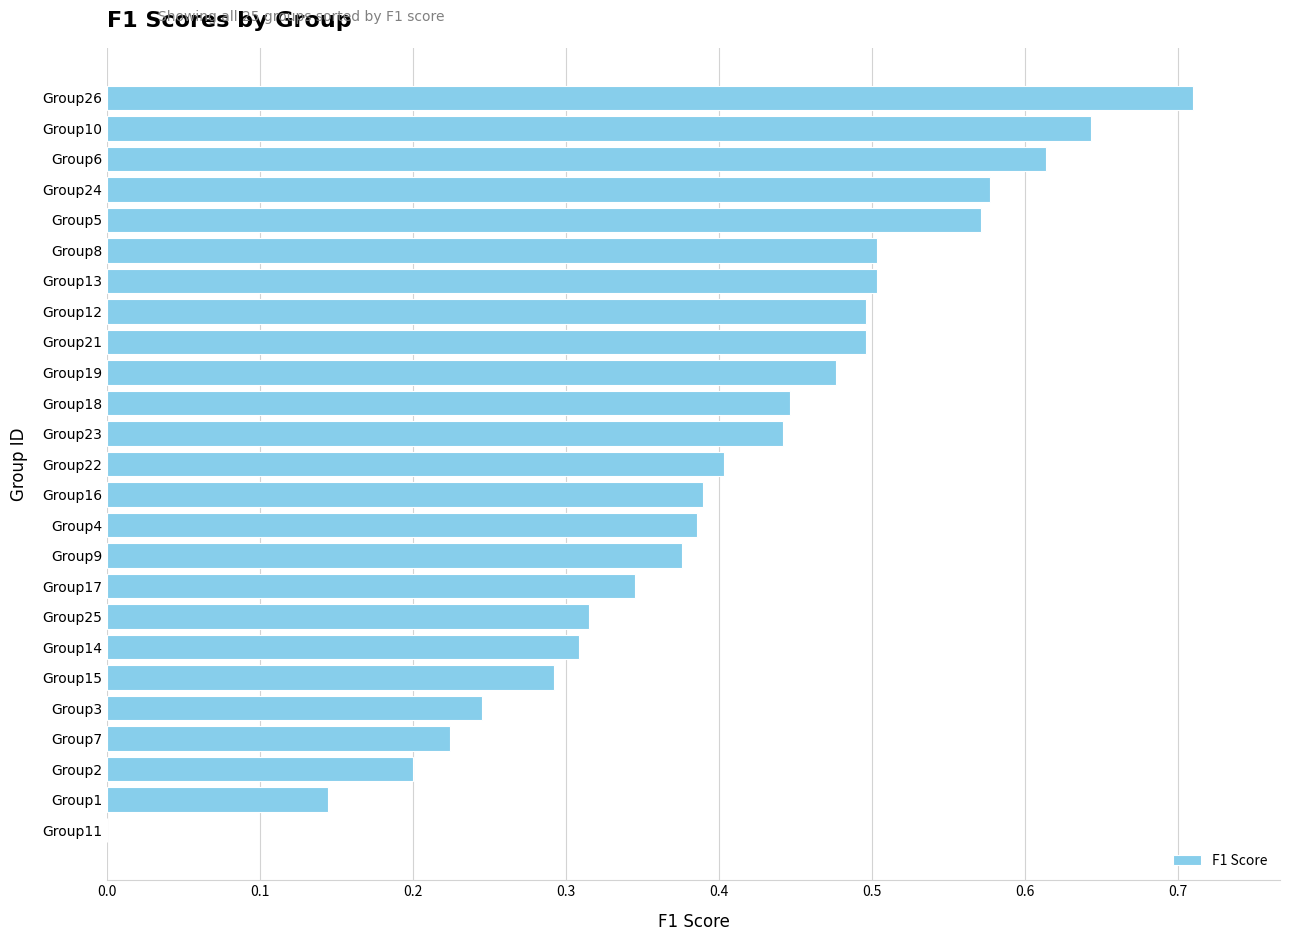

Does the chart contain stacked bars?

No